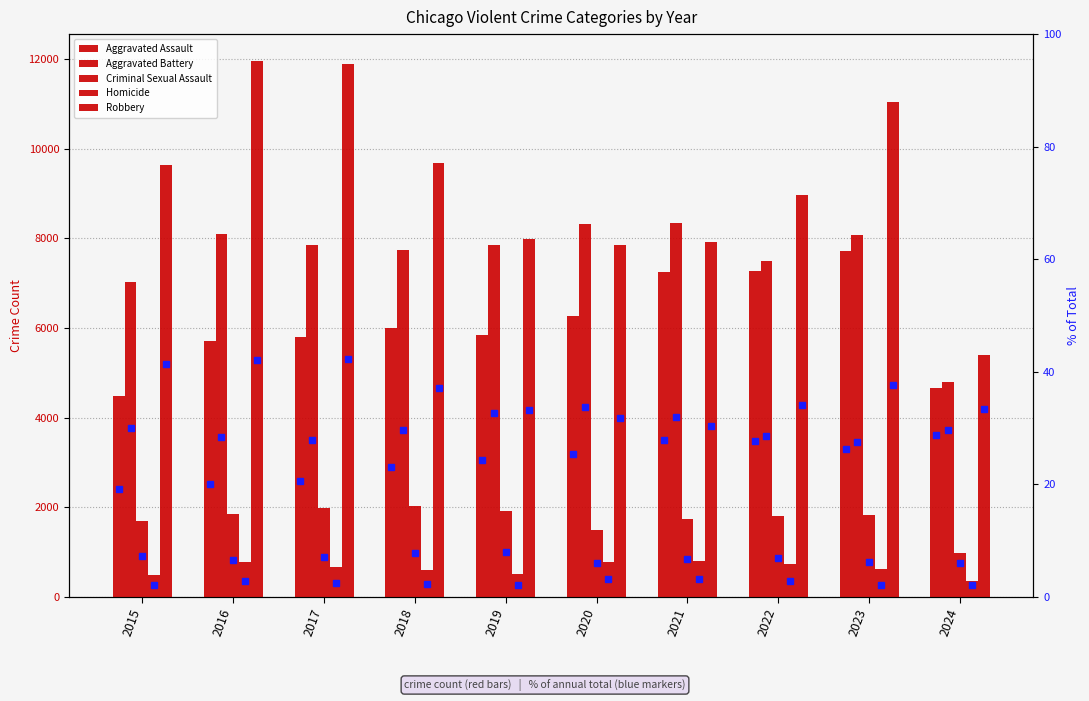

Is it true that Criminal Sexual Assault equals 978 at 2022?

False